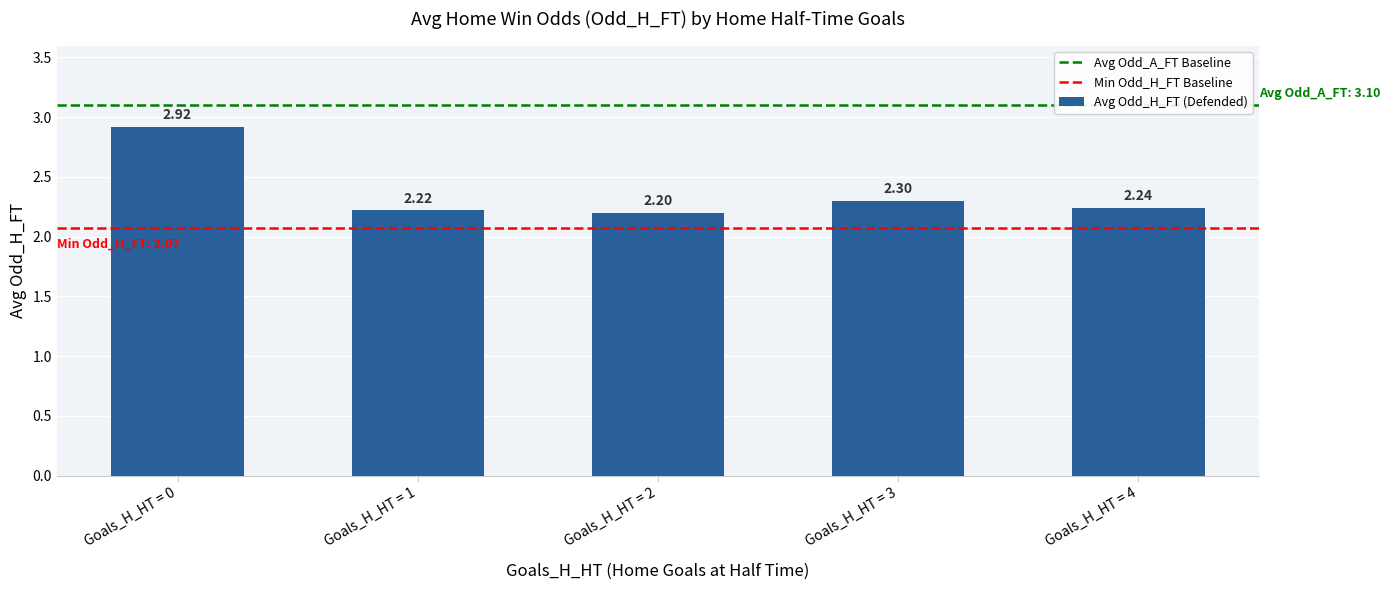

Which label corresponds to the largest value in the chart?

Goals_H_HT = 0